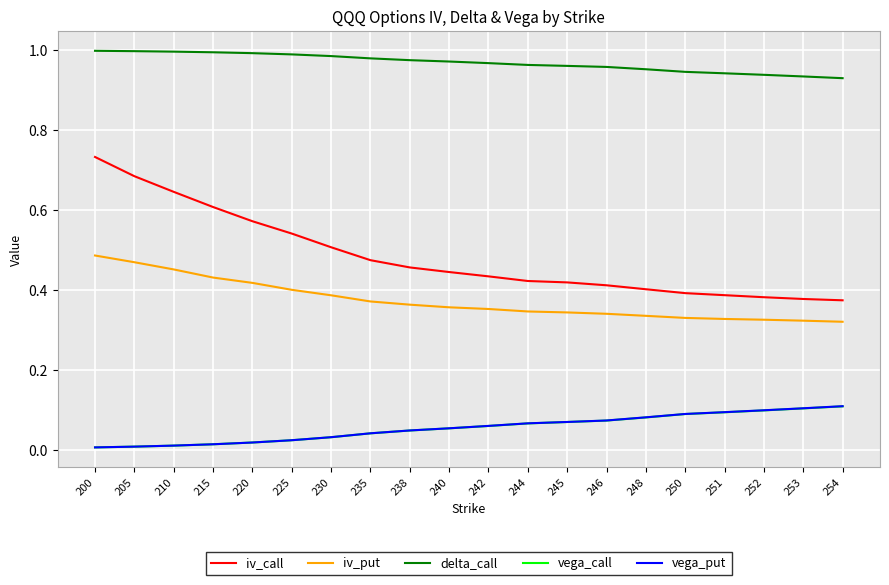

What are all the series names shown in the legend?

iv_call, iv_put, delta_call, vega_call, vega_put